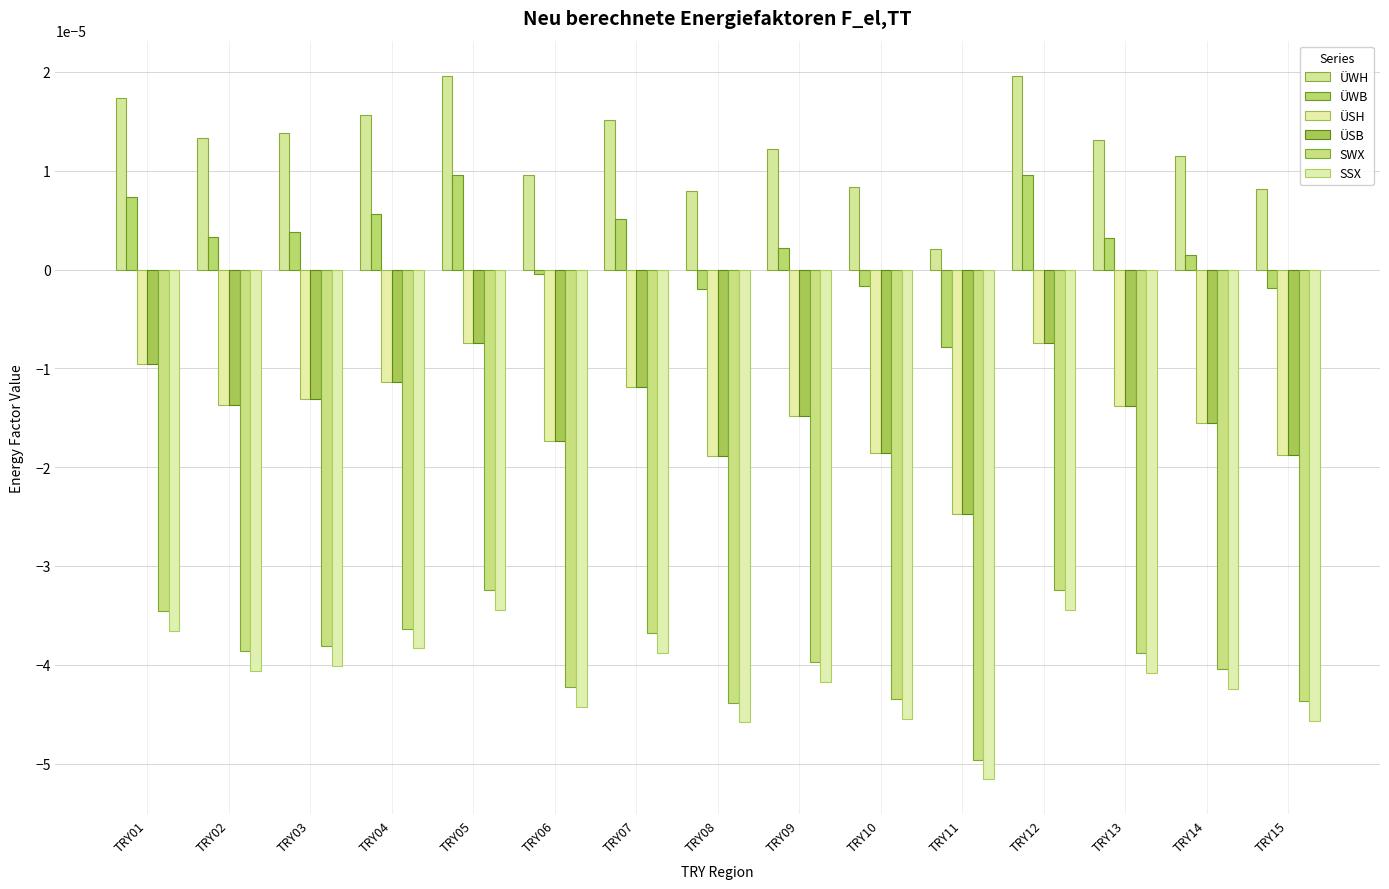

Which series has the largest total across all categories?

ÜWH